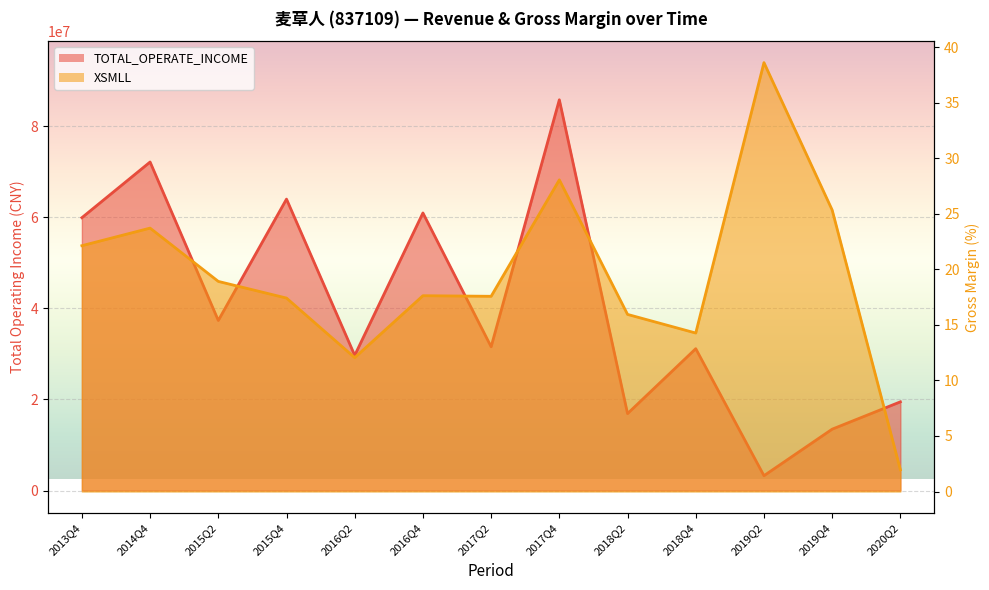

True or false: XSMLL and TOTAL_OPERATE_INCOME intersect in this chart.

False